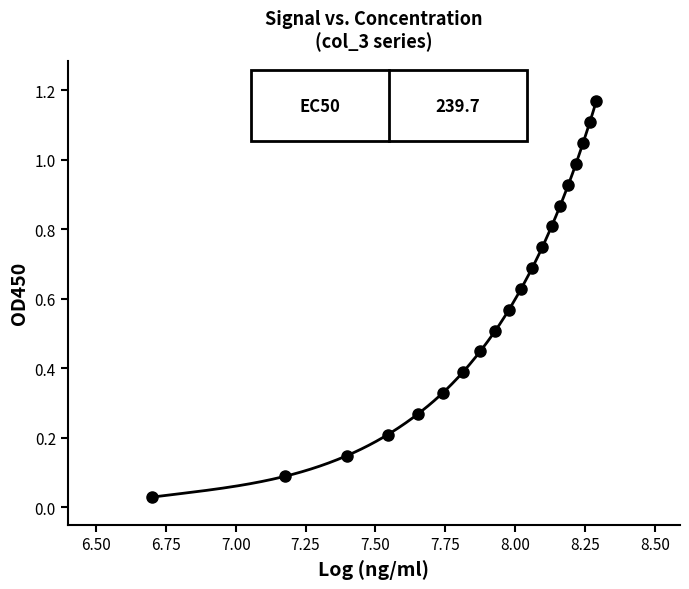

True or false: the data shows 1.0 at 8.75.

False